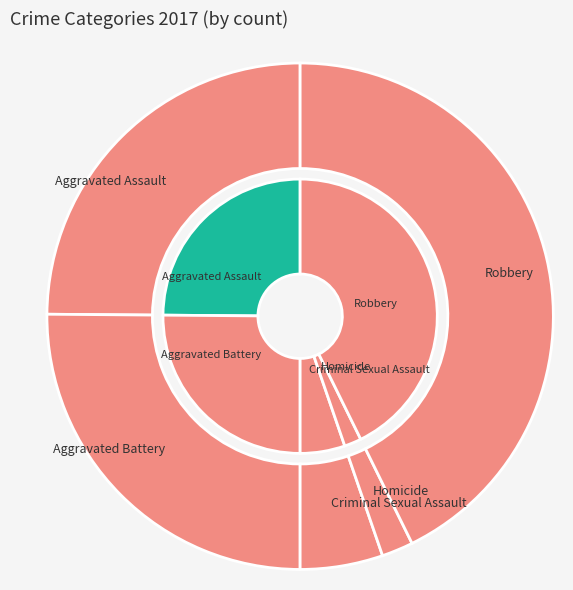

Which category has the smallest portion of the pie?

Homicide